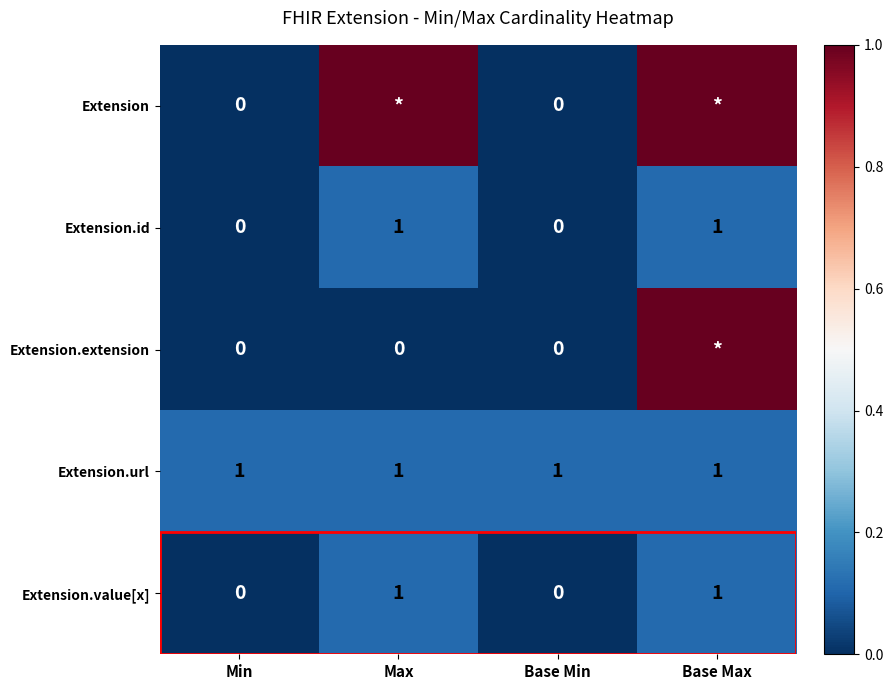

The value of Extension.url at Max is 1. True or false?

True